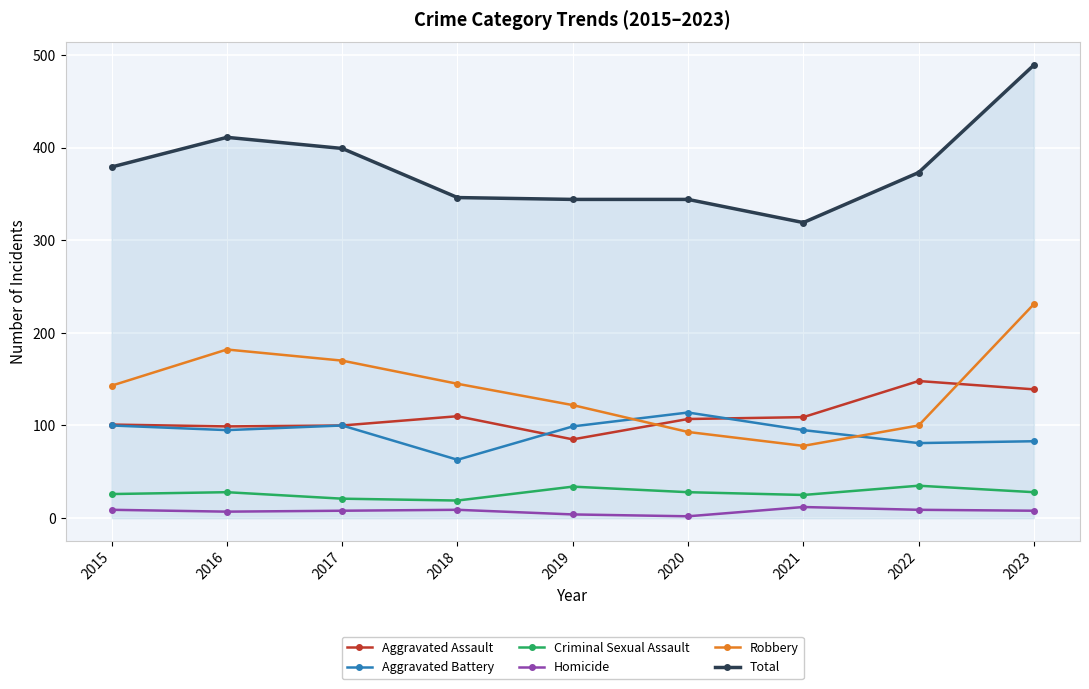

List the series in order of their peak value, lowest first.

Homicide, Criminal Sexual Assault, Aggravated Battery, Aggravated Assault, Robbery, Total